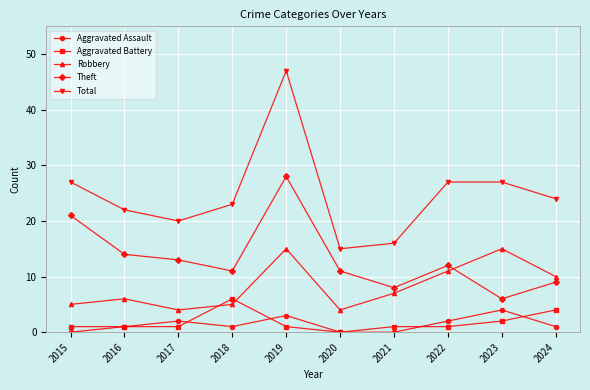

Between 2016 and 2020, which series saw the biggest shift?

Total